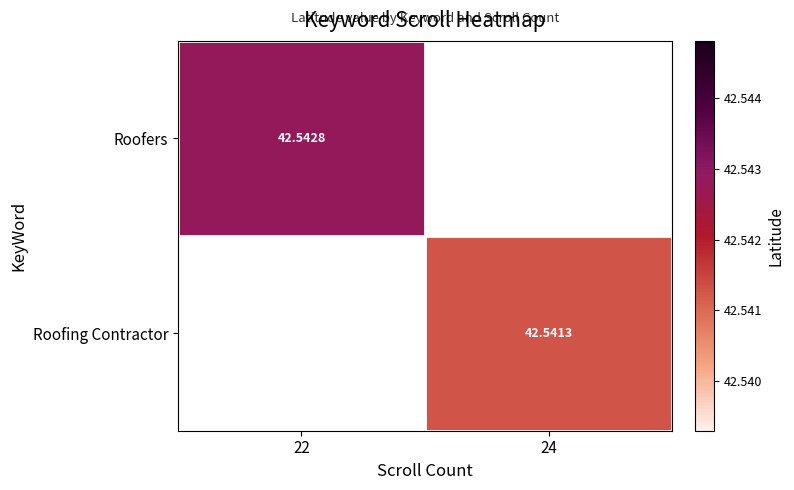

At which label is Roofers closest to 42?

22